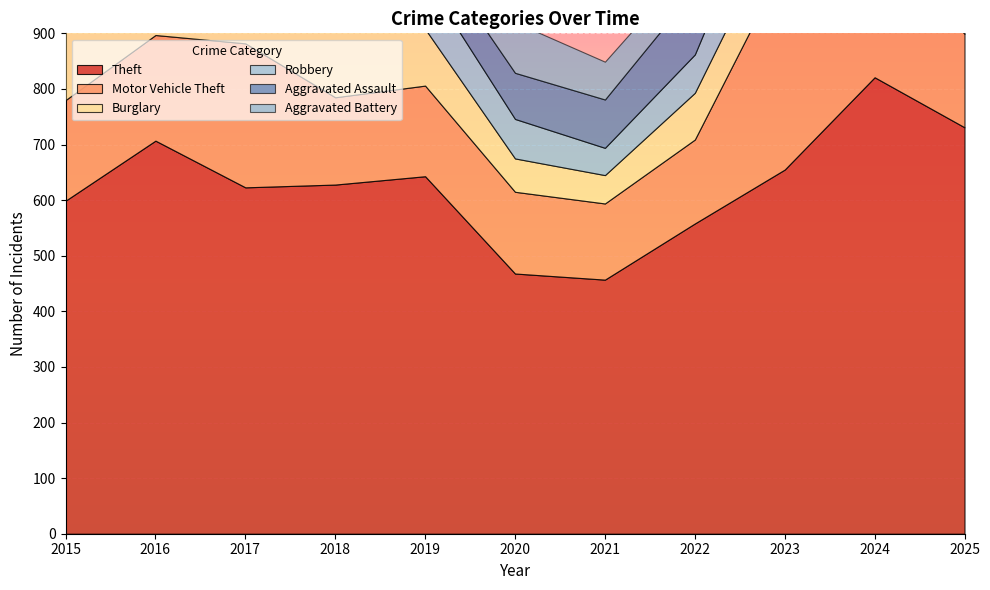

Rank the categories by Aggravated Battery value from highest to lowest.

2024, 2020, 2017, 2019, 2025, 2016, 2015, 2021, 2023, 2022, 2018